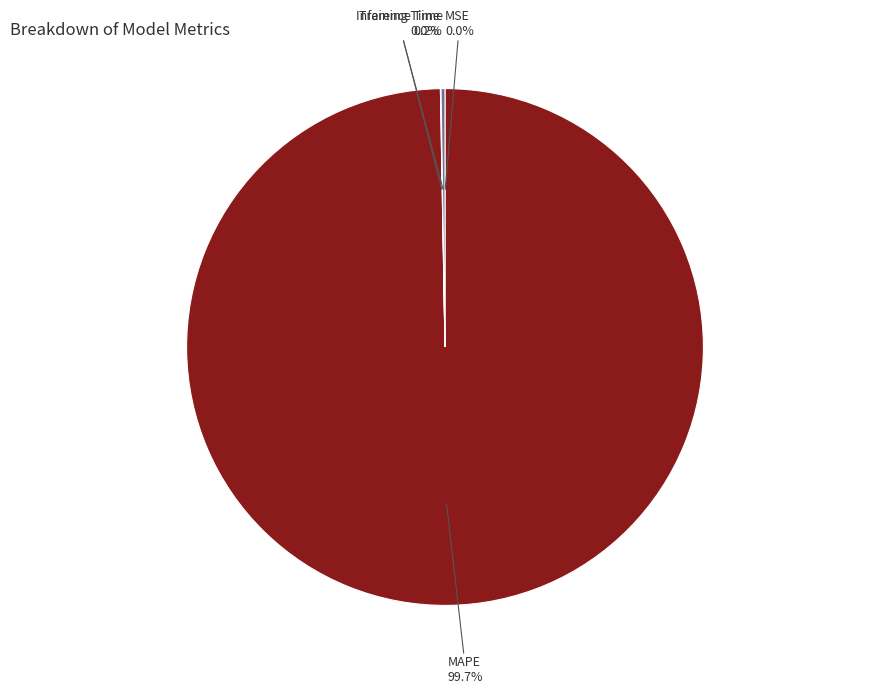

What is the majority slice?

MAPE